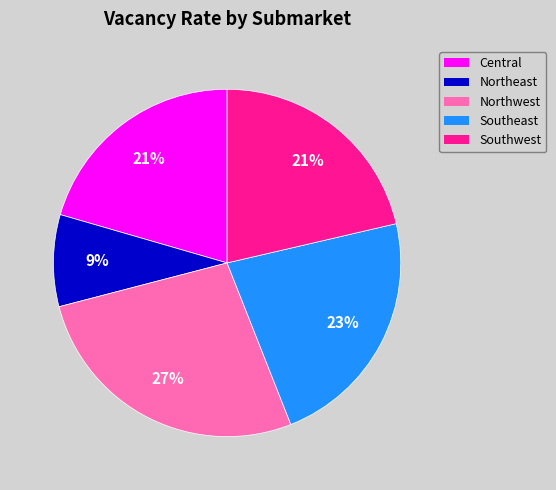

To the nearest percent, what is the average slice percentage?

20%